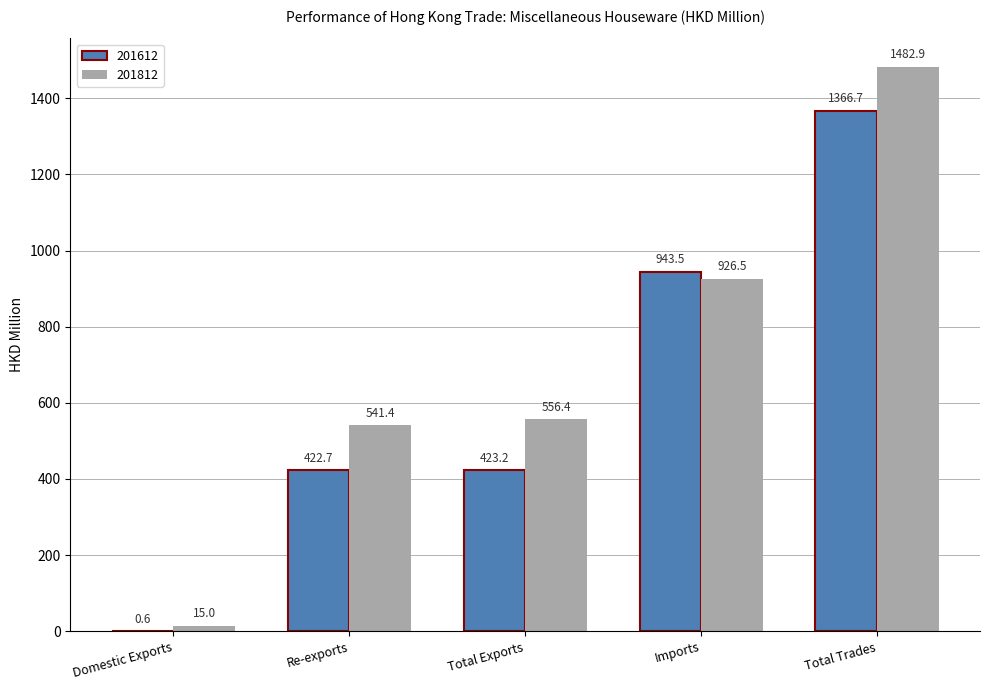

Does the chart contain stacked bars?

No